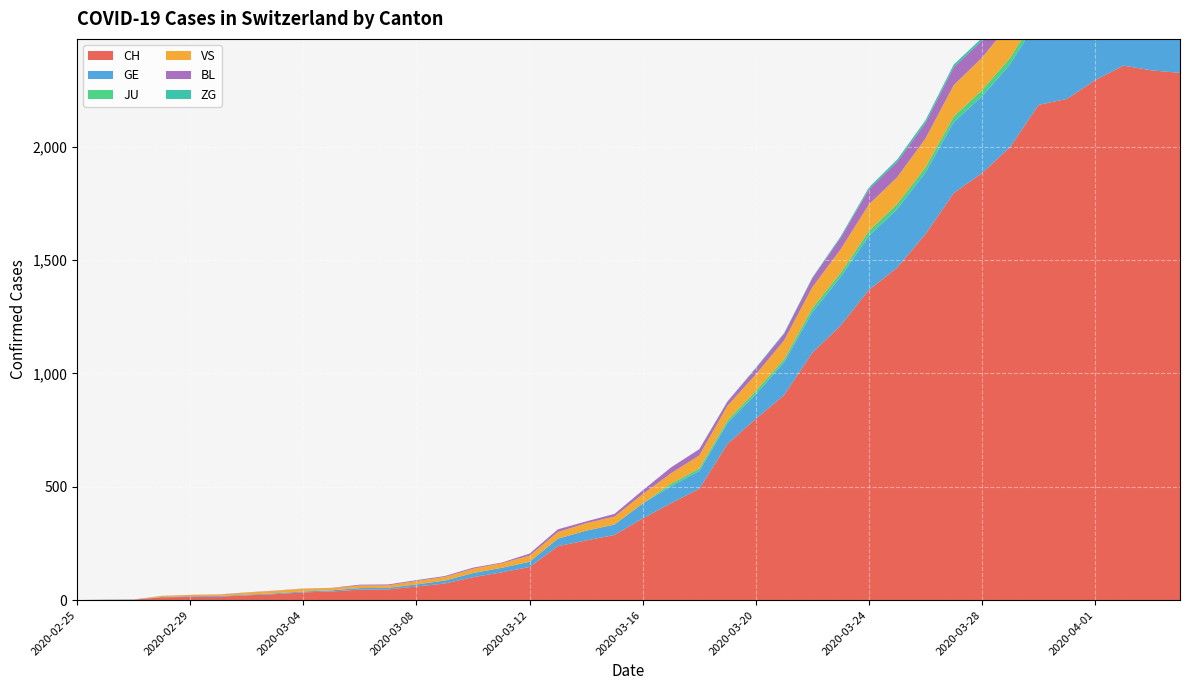

Reading left to right, what are all the values shown in this chart?

CH: 2020-02-25=0	2020-02-26=1	2020-02-27=2	2020-02-28=12	2020-02-29=14	2020-03-01=15	2020-03-02=21	2020-03-03=26	2020-03-04=34	2020-03-05=38	2020-03-06=46	2020-03-07=47	2020-03-08=60	2020-03-09=73	2020-03-10=101	2020-03-11=122	2020-03-12=146	2020-03-13=238	2020-03-14=263	2020-03-15=287	2020-03-16=360	2020-03-17=427	2020-03-18=491	2020-03-19=689	2020-03-20=799	2020-03-21=904	2020-03-22=1091	2020-03-23=1211	2020-03-24=1368	2020-03-25=1466	2020-03-26=1614	2020-03-27=1795	2020-03-28=1883	2020-03-29=1999	2020-03-30=2184	2020-03-31=2210	2020-04-01=2293	2020-04-02=2357	2020-04-03=2336	2020-04-04=2325
GE: 2020-02-25=0	2020-02-26=1	2020-02-27=1	2020-02-28=2	2020-02-29=3	2020-03-01=3	2020-03-02=3	2020-03-03=4	2020-03-04=4	2020-03-05=5	2020-03-06=7	2020-03-07=7	2020-03-08=9	2020-03-09=13	2020-03-10=18	2020-03-11=20	2020-03-12=23	2020-03-13=33	2020-03-14=43	2020-03-15=46	2020-03-16=66	2020-03-17=75	2020-03-18=78	2020-03-19=92	2020-03-20=109	2020-03-21=145	2020-03-22=179	2020-03-23=214	2020-03-24=238	2020-03-25=258	2020-03-26=272	2020-03-27=313	2020-03-28=339	2020-03-29=365	2020-03-30=382	2020-03-31=405	2020-04-01=406	2020-04-02=424	2020-04-03=424	2020-04-04=421
JU: 2020-02-25=0	2020-02-26=0	2020-02-27=0	2020-02-28=0	2020-02-29=0	2020-03-01=0	2020-03-02=0	2020-03-03=0	2020-03-04=0	2020-03-05=0	2020-03-06=0	2020-03-07=0	2020-03-08=0	2020-03-09=0	2020-03-10=0	2020-03-11=0	2020-03-12=0	2020-03-13=0	2020-03-14=0	2020-03-15=0	2020-03-16=0	2020-03-17=11	2020-03-18=11	2020-03-19=12	2020-03-20=14	2020-03-21=13	2020-03-22=18	2020-03-23=18	2020-03-24=22	2020-03-25=23	2020-03-26=22	2020-03-27=25	2020-03-28=27	2020-03-29=28	2020-03-30=28	2020-03-31=29	2020-04-01=29	2020-04-02=29	2020-04-03=28	2020-04-04=27
VS: 2020-02-25=0	2020-02-26=0	2020-02-27=0	2020-02-28=5	2020-02-29=5	2020-03-01=6	2020-03-02=9	2020-03-03=11	2020-03-04=12	2020-03-05=10	2020-03-06=11	2020-03-07=11	2020-03-08=15	2020-03-09=16	2020-03-10=19	2020-03-11=20	2020-03-12=27	2020-03-13=29	2020-03-14=33	2020-03-15=35	2020-03-16=41	2020-03-17=46	2020-03-18=58	2020-03-19=64	2020-03-20=73	2020-03-21=83	2020-03-22=92	2020-03-23=104	2020-03-24=117	2020-03-25=118	2020-03-26=128	2020-03-27=138	2020-03-28=143	2020-03-29=153	2020-03-30=153	2020-03-31=152	2020-04-01=147	2020-04-02=147	2020-04-03=147	2020-04-04=150
BL: 2020-02-25=0	2020-02-26=0	2020-02-27=0	2020-02-28=0	2020-02-29=1	2020-03-01=1	2020-03-02=1	2020-03-03=1	2020-03-04=1	2020-03-05=1	2020-03-06=4	2020-03-07=4	2020-03-08=4	2020-03-09=4	2020-03-10=5	2020-03-11=3	2020-03-12=9	2020-03-13=12	2020-03-14=8	2020-03-15=12	2020-03-16=17	2020-03-17=26	2020-03-18=27	2020-03-19=19	2020-03-20=27	2020-03-21=30	2020-03-22=40	2020-03-23=51	2020-03-24=66	2020-03-25=68	2020-03-26=68	2020-03-27=79	2020-03-28=75	2020-03-29=99	2020-03-30=86	2020-03-31=88	2020-04-01=86	2020-04-02=81	2020-04-03=82	2020-04-04=73
ZG: 2020-02-25=0	2020-02-26=0	2020-02-27=0	2020-02-28=0	2020-02-29=0	2020-03-01=0	2020-03-02=0	2020-03-03=0	2020-03-04=0	2020-03-05=0	2020-03-06=0	2020-03-07=0	2020-03-08=0	2020-03-09=0	2020-03-10=0	2020-03-11=0	2020-03-12=0	2020-03-13=0	2020-03-14=0	2020-03-15=0	2020-03-16=0	2020-03-17=0	2020-03-18=1	2020-03-19=1	2020-03-20=3	2020-03-21=3	2020-03-22=3	2020-03-23=6	2020-03-24=9	2020-03-25=10	2020-03-26=12	2020-03-27=12	2020-03-28=12	2020-03-29=13	2020-03-30=14	2020-03-31=13	2020-04-01=14	2020-04-02=15	2020-04-03=14	2020-04-04=14